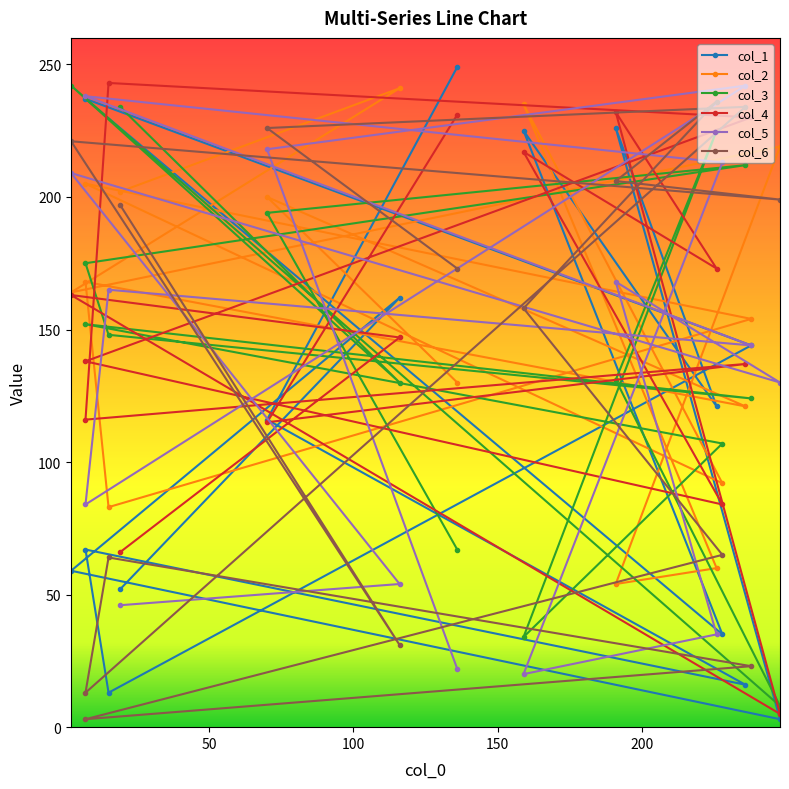

What are all the series names shown in the legend?

col_1, col_2, col_3, col_4, col_5, col_6